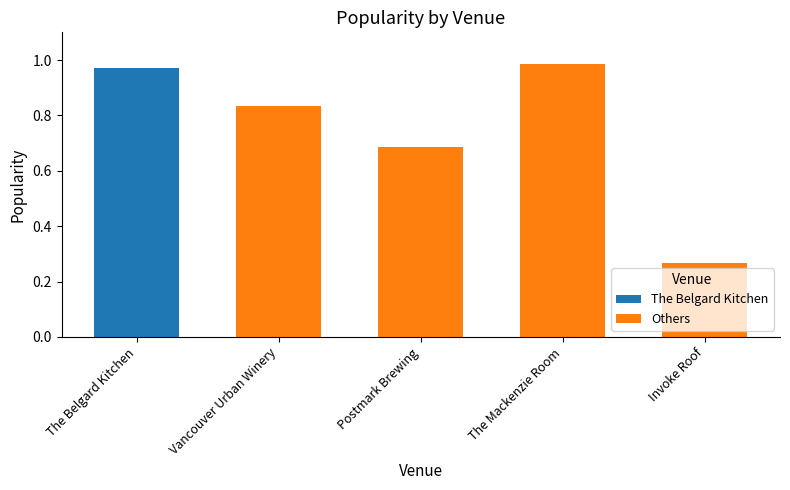

What is the sum of the values at Vancouver Urban Winery and Invoke Roof?

1.1